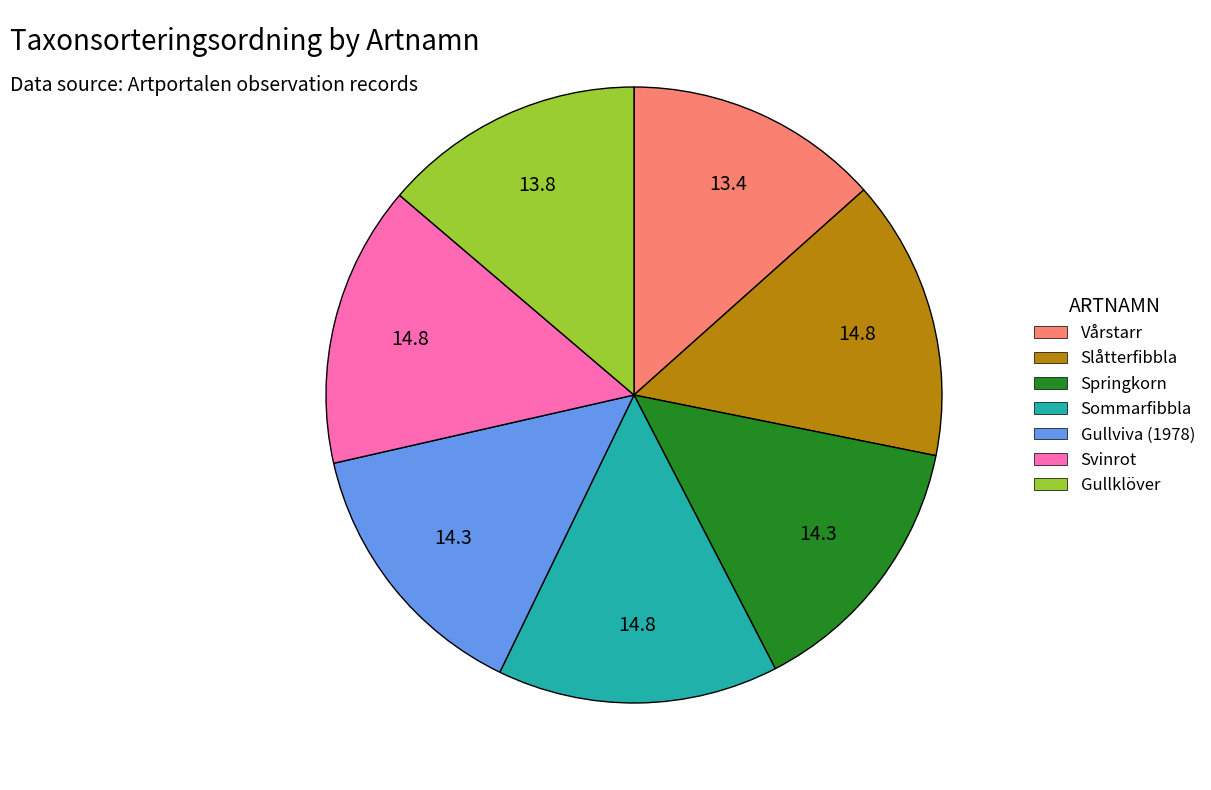

Is Vårstarr the majority of the pie?

No